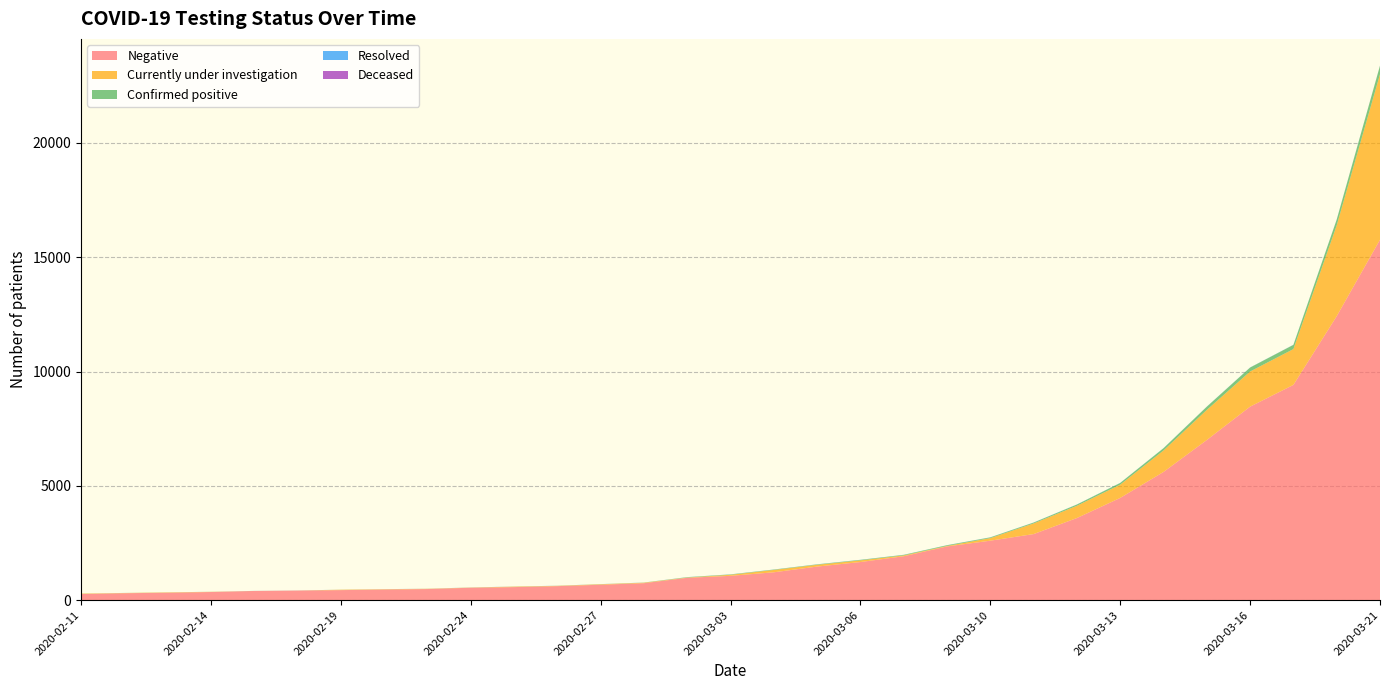

Reading right to left, extract all data points from this chart.

Negative: 15768	12421	9415	8464	7004	5606	4470	3590	2888	2599	2347	1918	1665	1466	1216	1061	975	739	672	610	568	540	483	462	436	418	399	353	322	301	263
Currently under investigation: 7239	3972	1567	1537	1316	939	580	536	465	112	22	36	72	78	102	45	12	22	21	14	21	9	12	14	17	0	0	8	15	9	19
Confirmed positive: 369	251	183	172	140	98	74	54	37	31	30	24	22	18	17	17	15	4	3	2	1	1	0	1	2	2	2	2	2	2	3
Resolved: 6	5	5	5	5	5	5	5	5	5	4	4	4	4	3	3	3	3	3	3	3	3	3	2	1	1	1	1	1	1	0
Deceased: 2	2	1	0	0	0	0	0	0	0	0	0	0	0	0	0	0	0	0	0	0	0	0	0	0	0	0	0	0	0	0